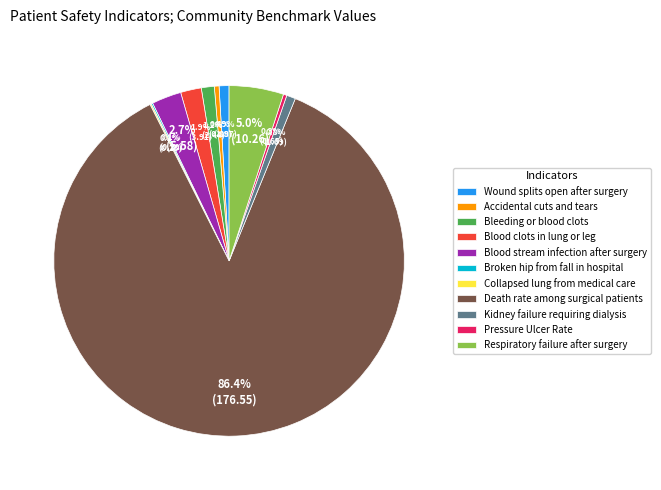

Is the sum of Kidney failure requiring dialysis and Blood clots in lung or leg greater than half?

No